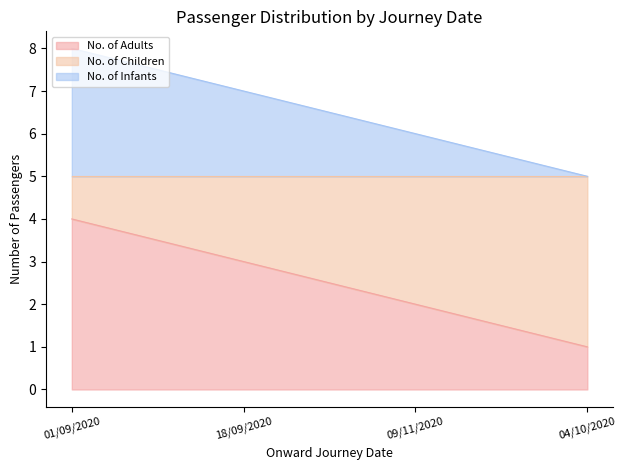

List the labels in order of No. of Adults value, largest first.

01/09/2020, 18/09/2020, 09/11/2020, 04/10/2020